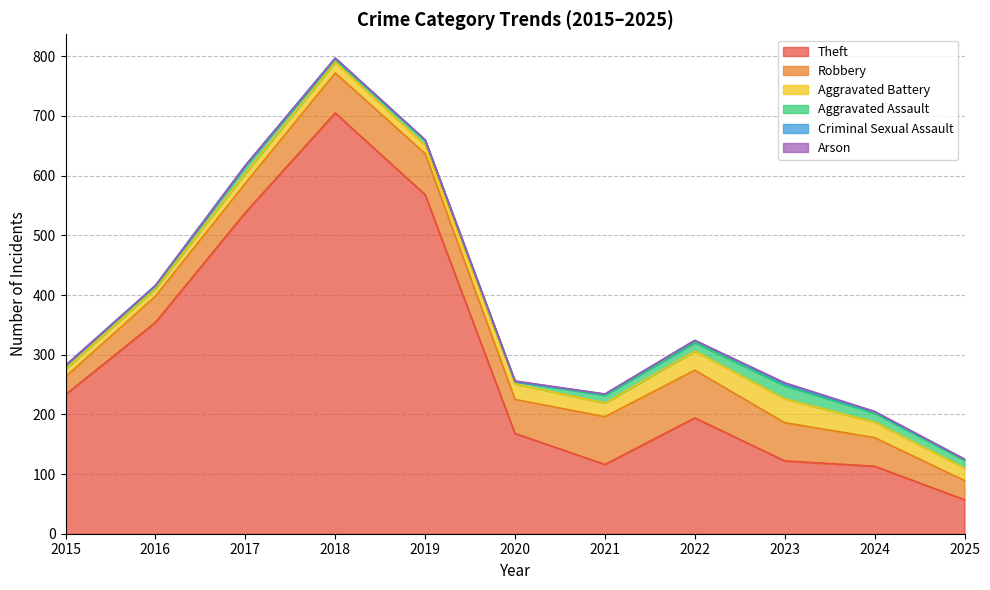

What is the total value across all series at 2024?

205